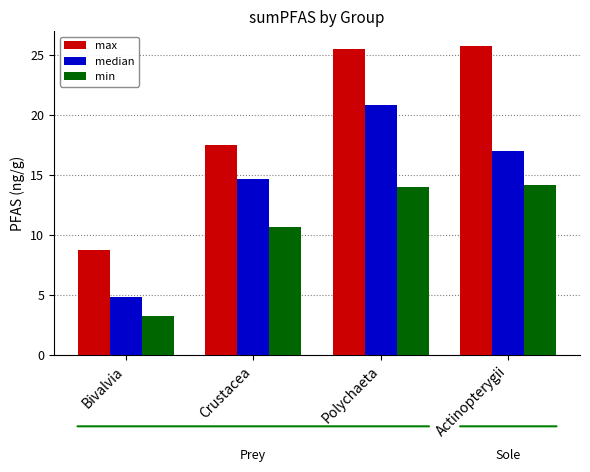

What is the average value of the max series?

19.4